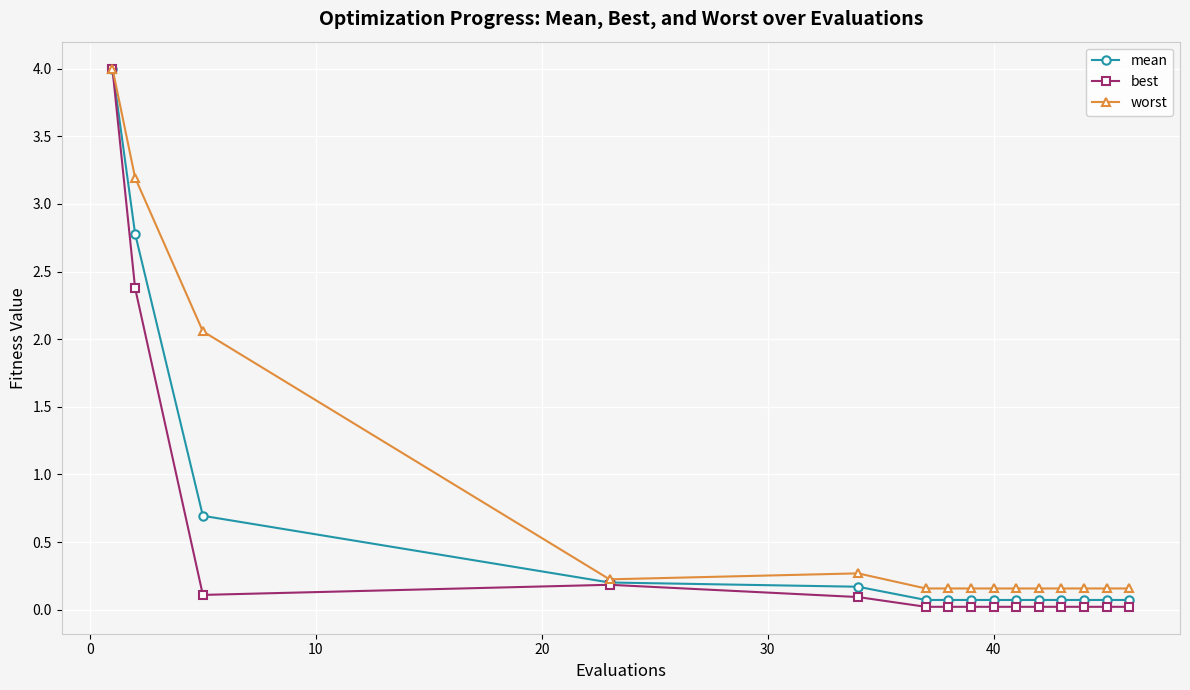

Which series has the largest total across all categories?

worst